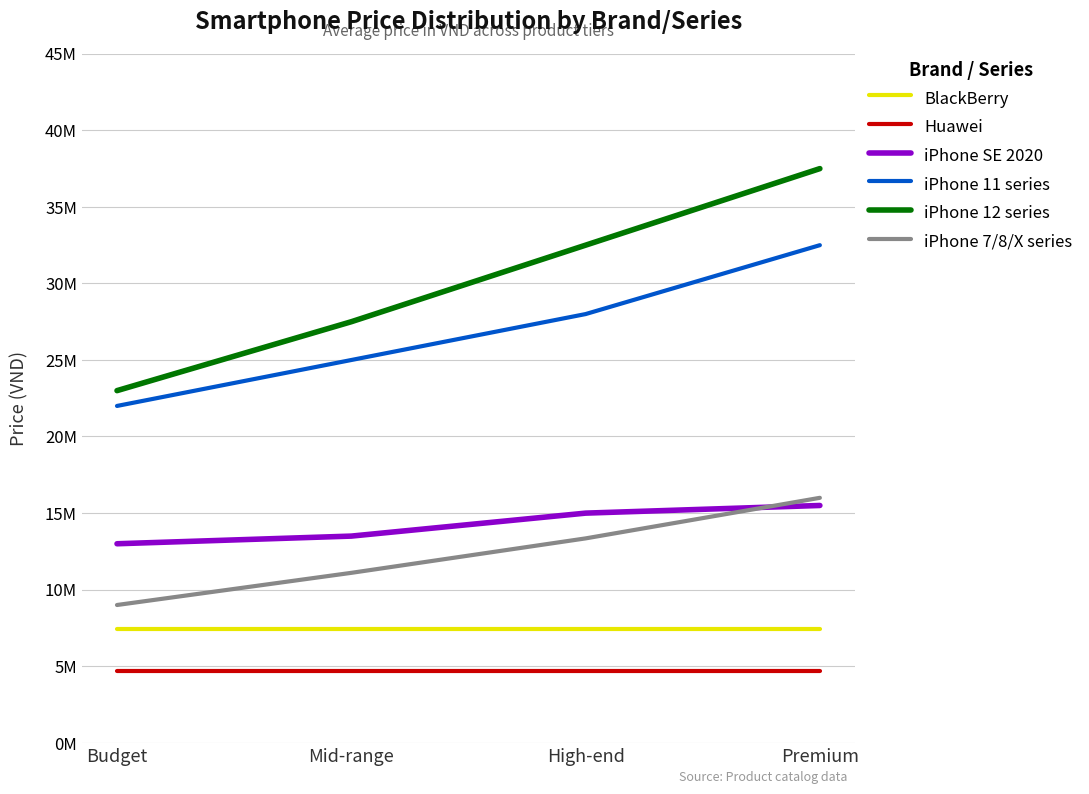

True or false: iPhone 11 series and iPhone 12 series cross at least once.

False